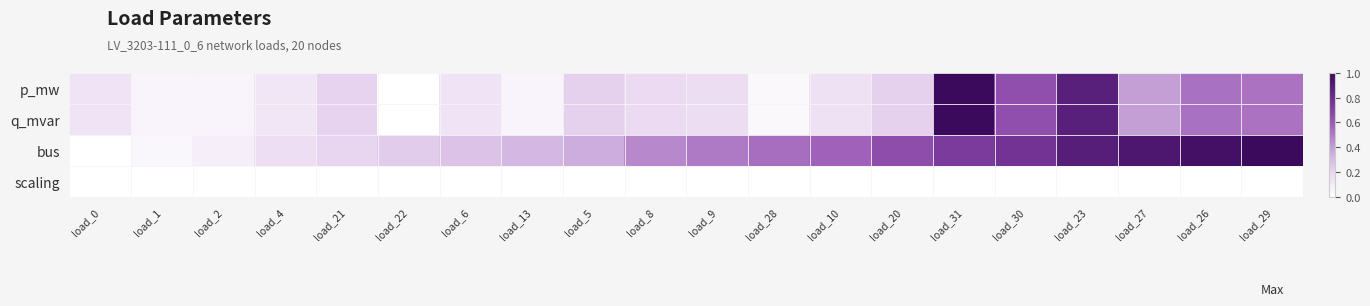

At which category is the sum across all series the highest?

load_31